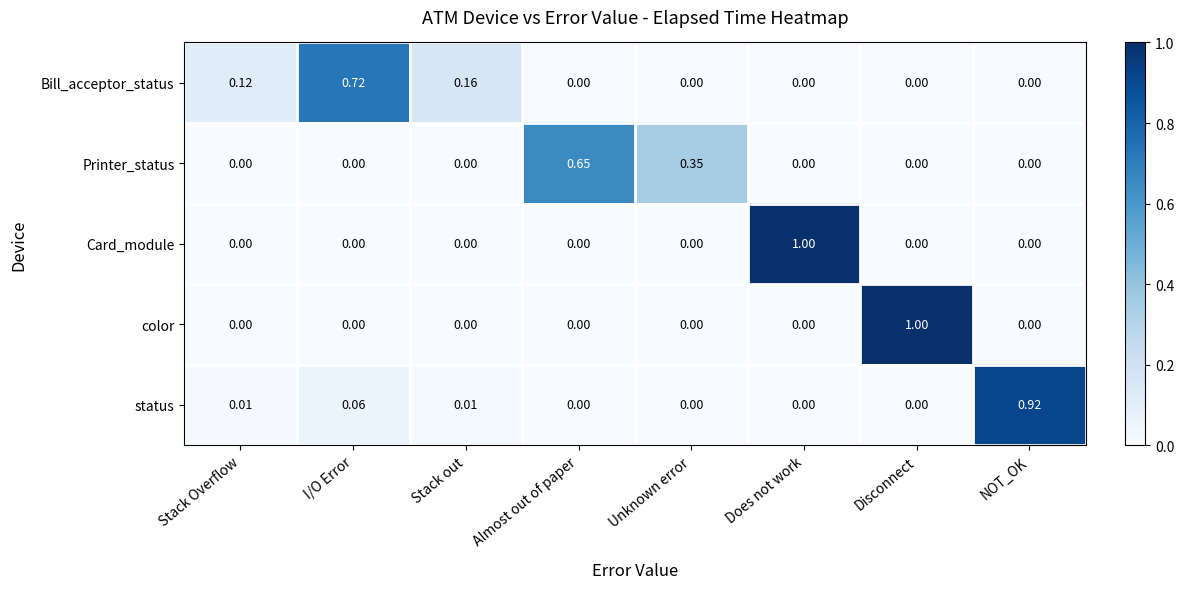

At which label does Card_module reach its peak?

Does not work